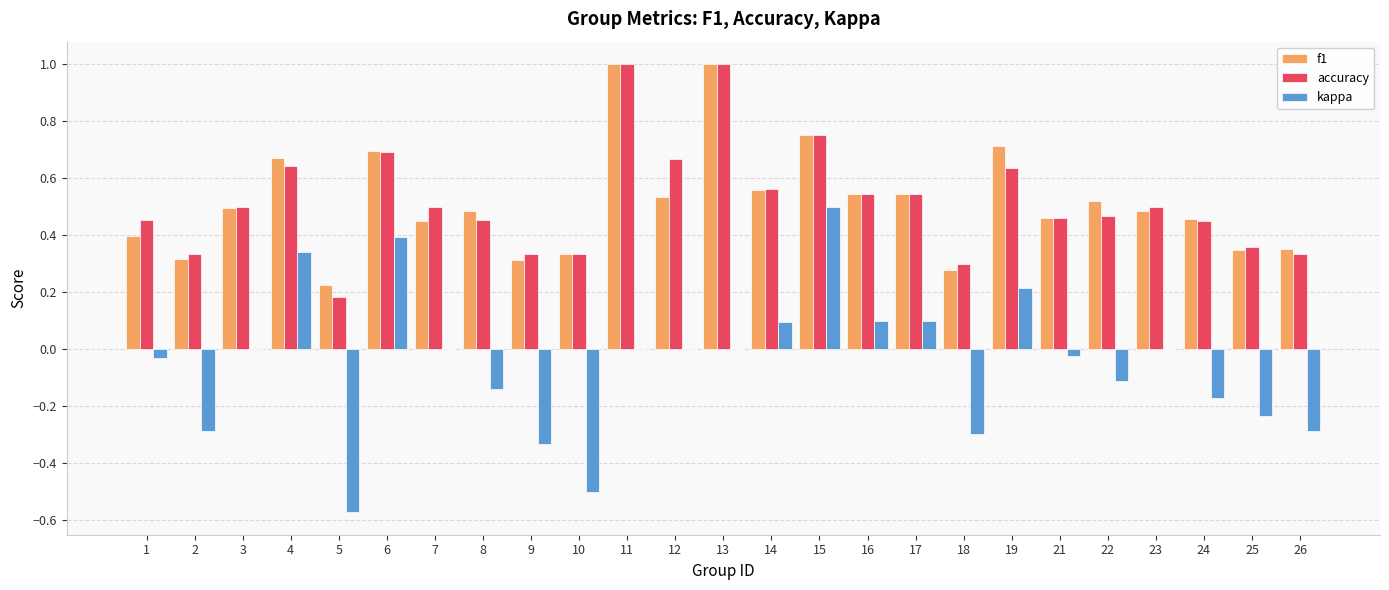

Is it true that kappa equals 0.7 at 23?

False